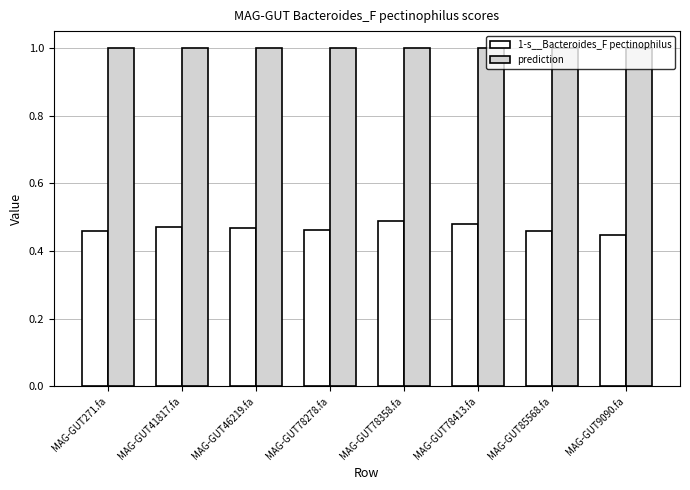

The value of prediction at MAG-GUT78413.fa is 1.0. True or false?

True